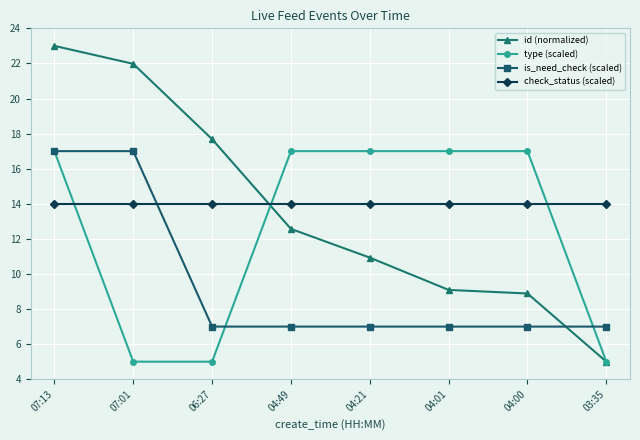

Where do type (scaled) and check_status (scaled) first cross each other?

07:13 and 07:01